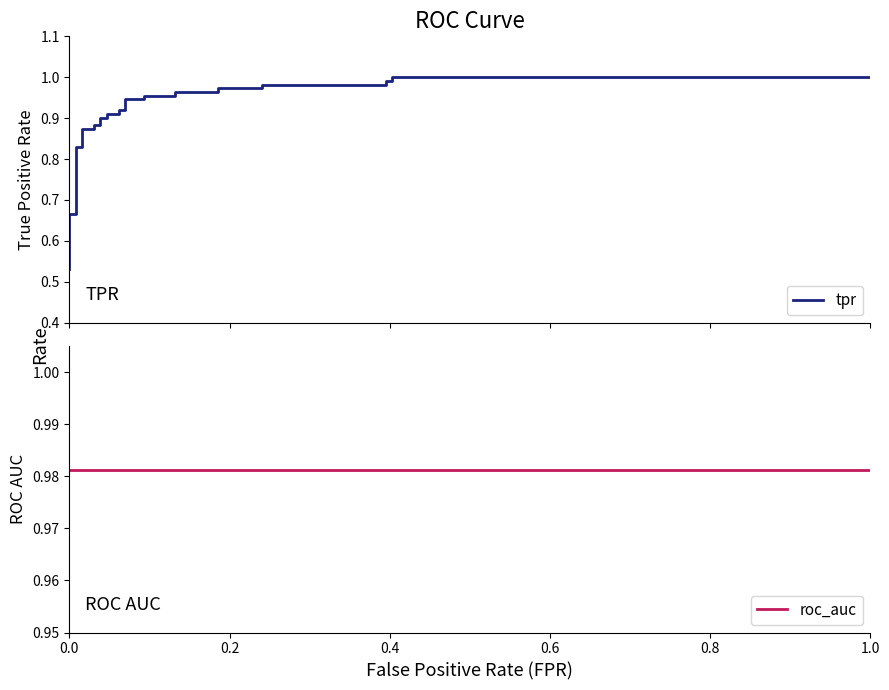

What value does the tpr series have at 0.0?

0.5